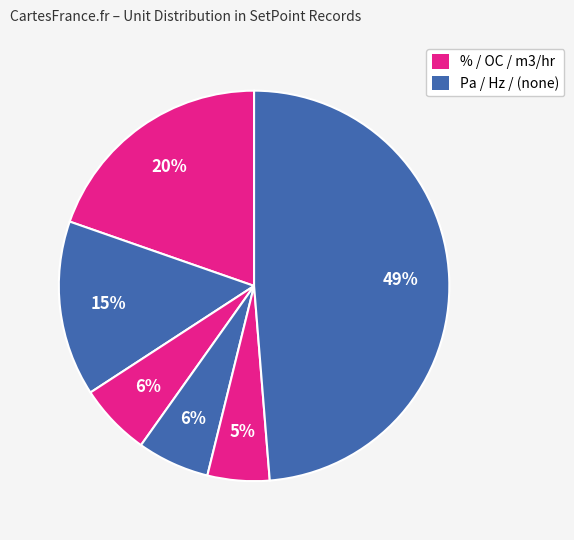

How many segments does this pie chart have?

6